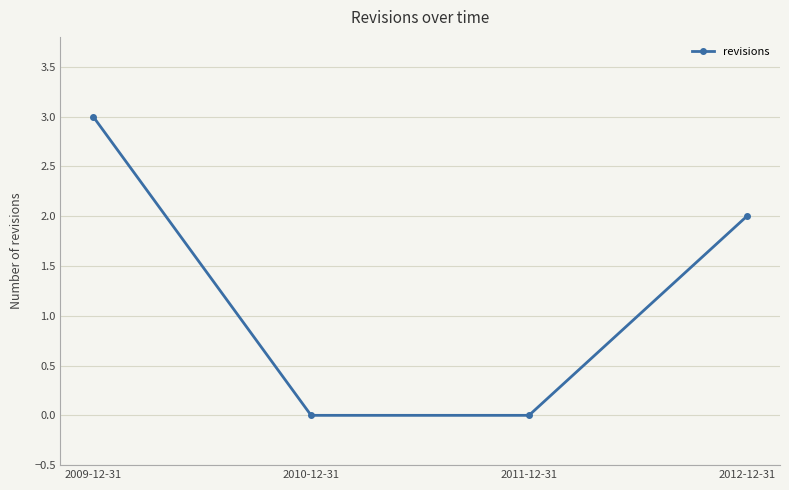

How many values are between 0 and 3?

4